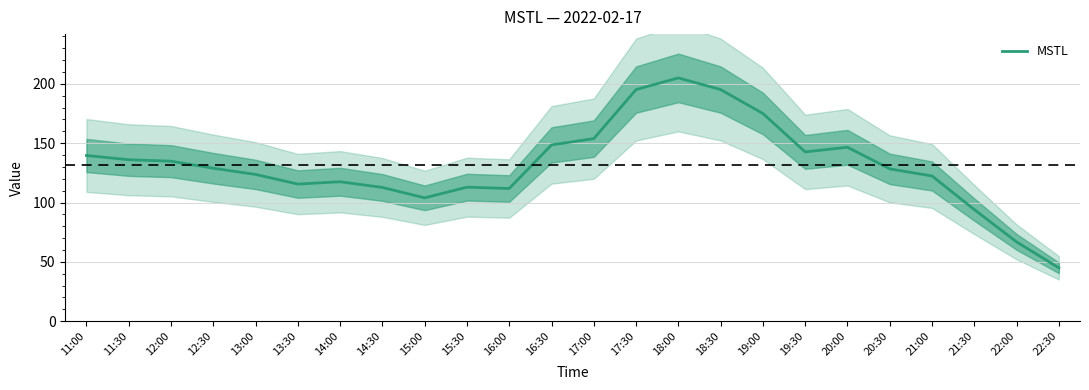

Reading right to left, extract all data points from this chart.

44.9	66.8	94.0	122.4	128.4	146.6	142.6	175.0	195.2	205.0	195.2	153.8	148.6	111.8	112.9	103.9	112.7	117.5	115.5	123.7	128.9	134.8	136.1	139.6